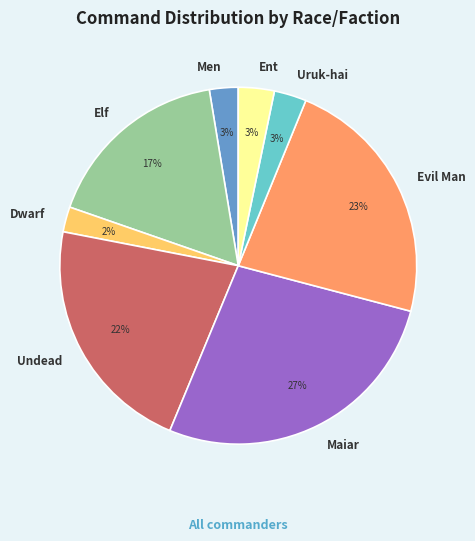

Is the sum of Elf and Maiar greater than half?

No